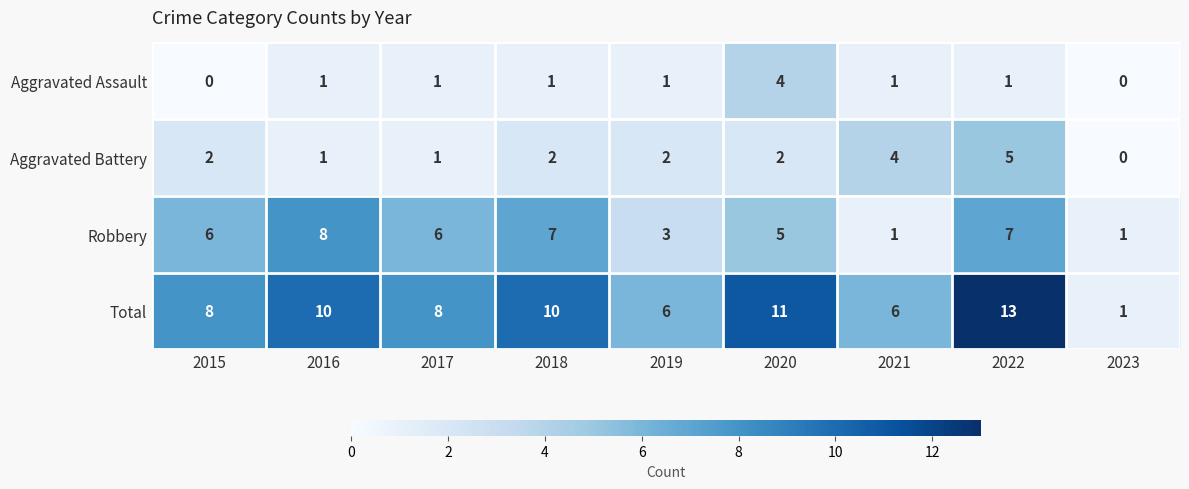

True or false: Total has a value of 8 at 2015.

True